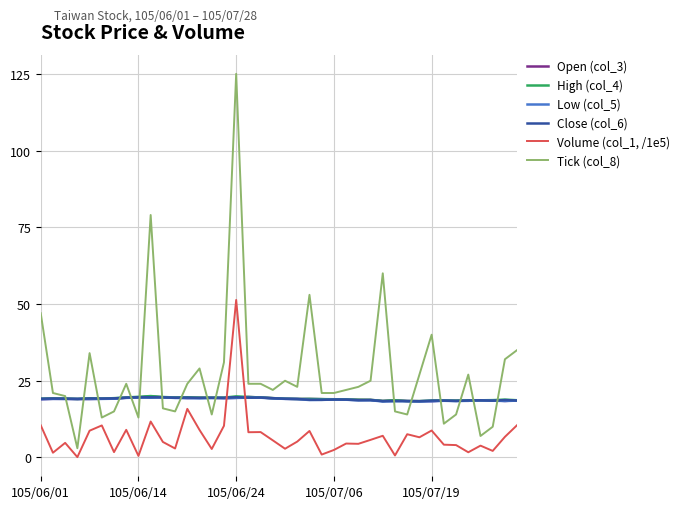

Rank the series by their maximum value, from lowest to highest.

Low (col_5), Close (col_6), Open (col_3), High (col_4), Volume (col_1, /1e5), Tick (col_8)